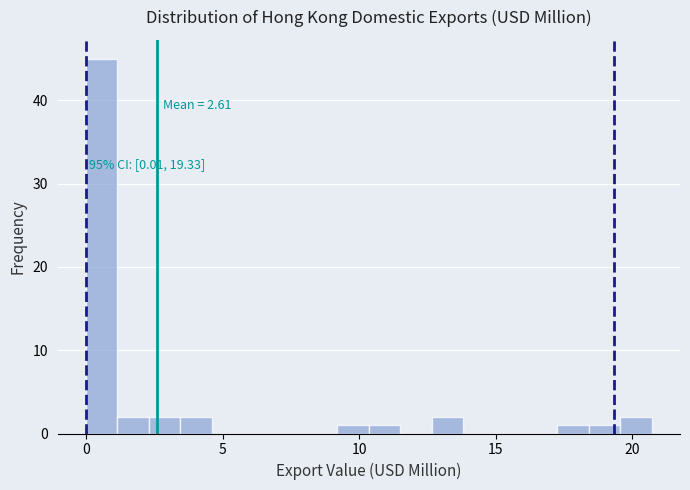

Read against the x-axis, roughly where is the centre of the tallest bar?

0.5